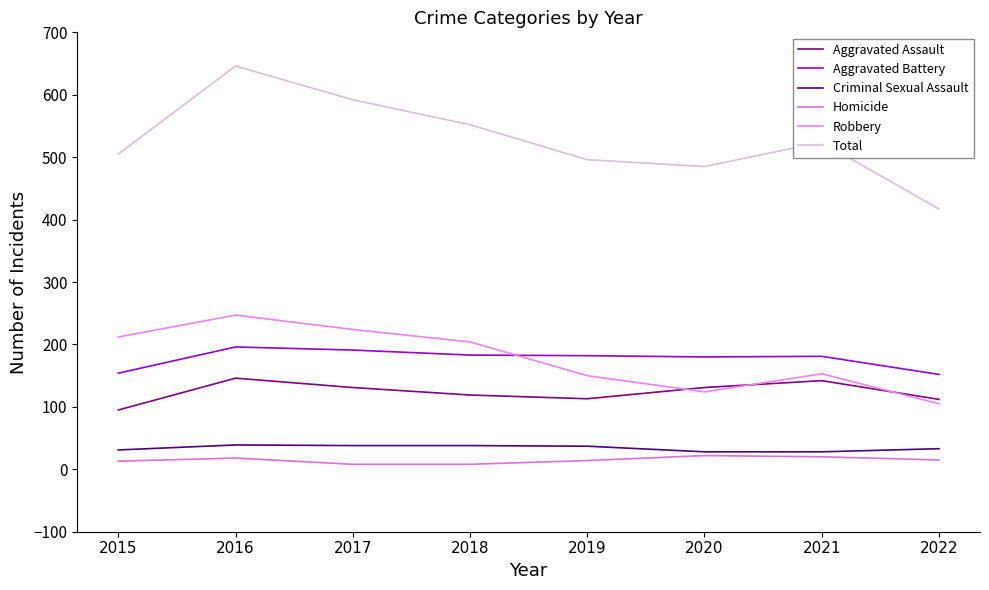

What are all the series names shown in the legend?

Aggravated Assault, Aggravated Battery, Criminal Sexual Assault, Homicide, Robbery, Total